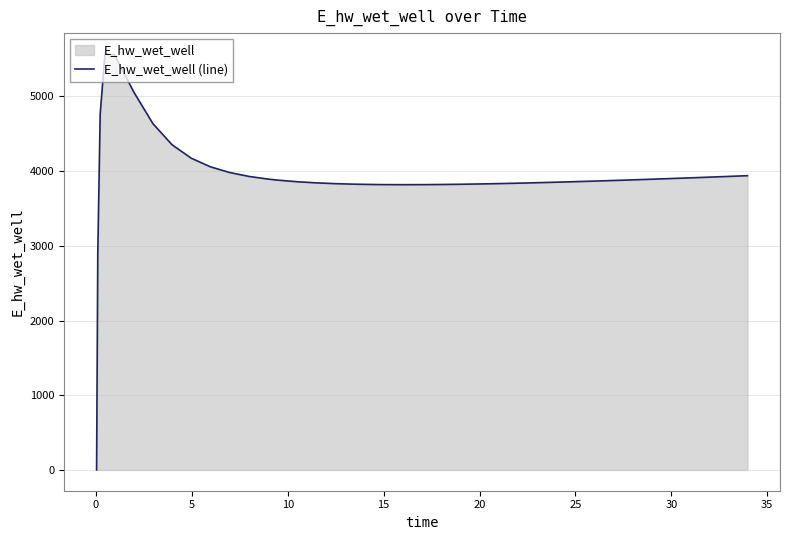

What is the greatest value displayed?

5569.3